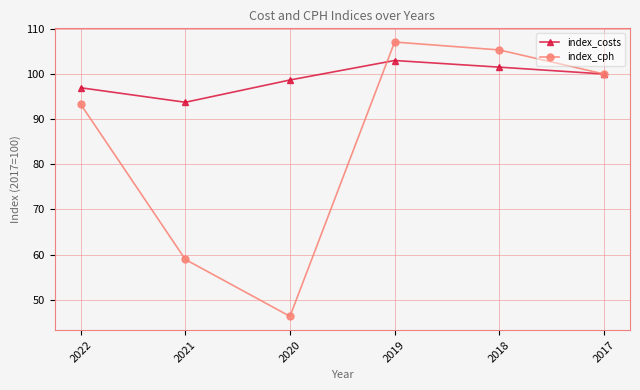

How many series are shown in this chart?

2